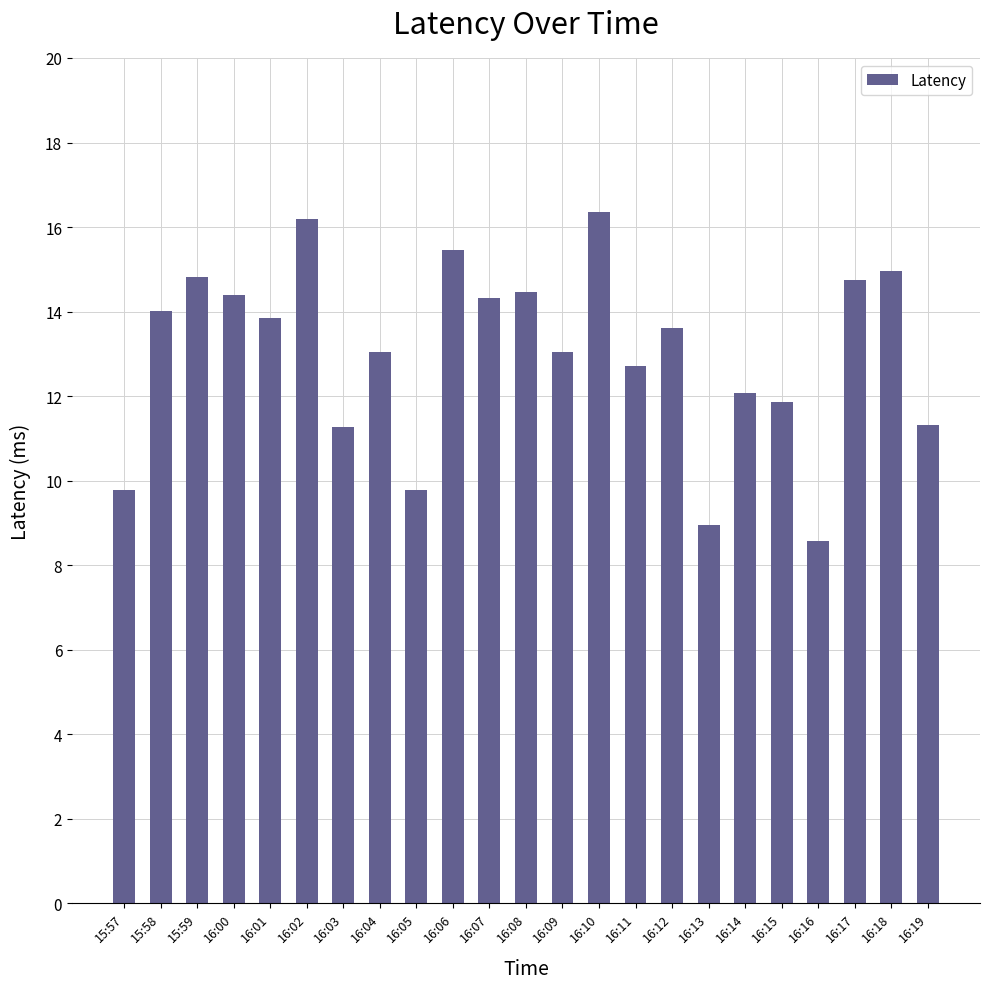

How many bars are there in total?

23